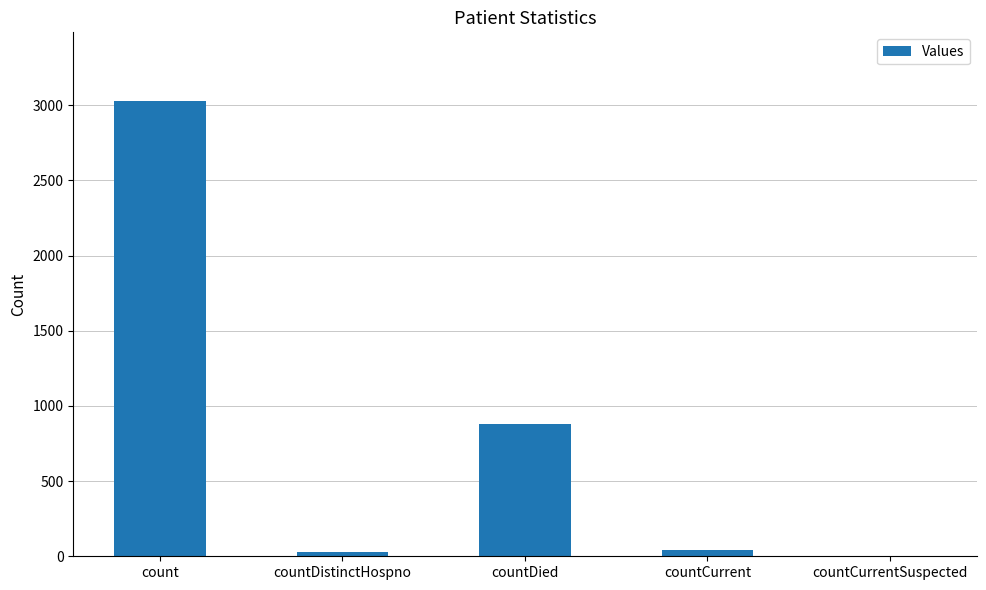

Where is the data nearest to the value 1515?

countDied